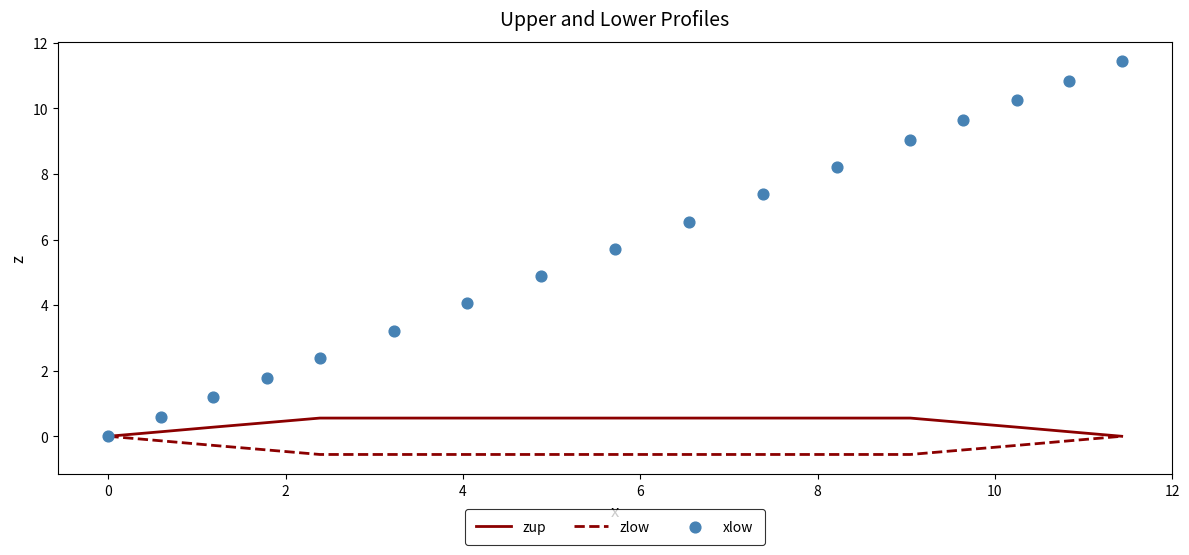

Which series has the largest total across all categories?

xlow